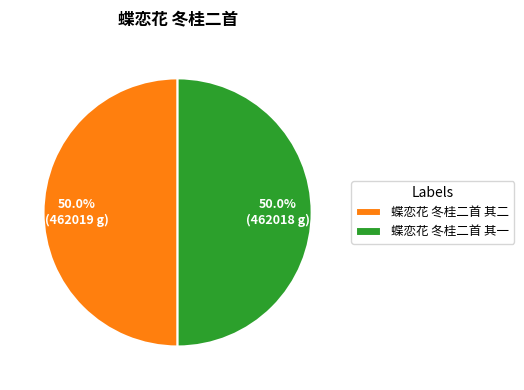

Combined, do 蝶恋花 冬桂二首 其一 and 蝶恋花 冬桂二首 其二 account for over 50%?

Yes